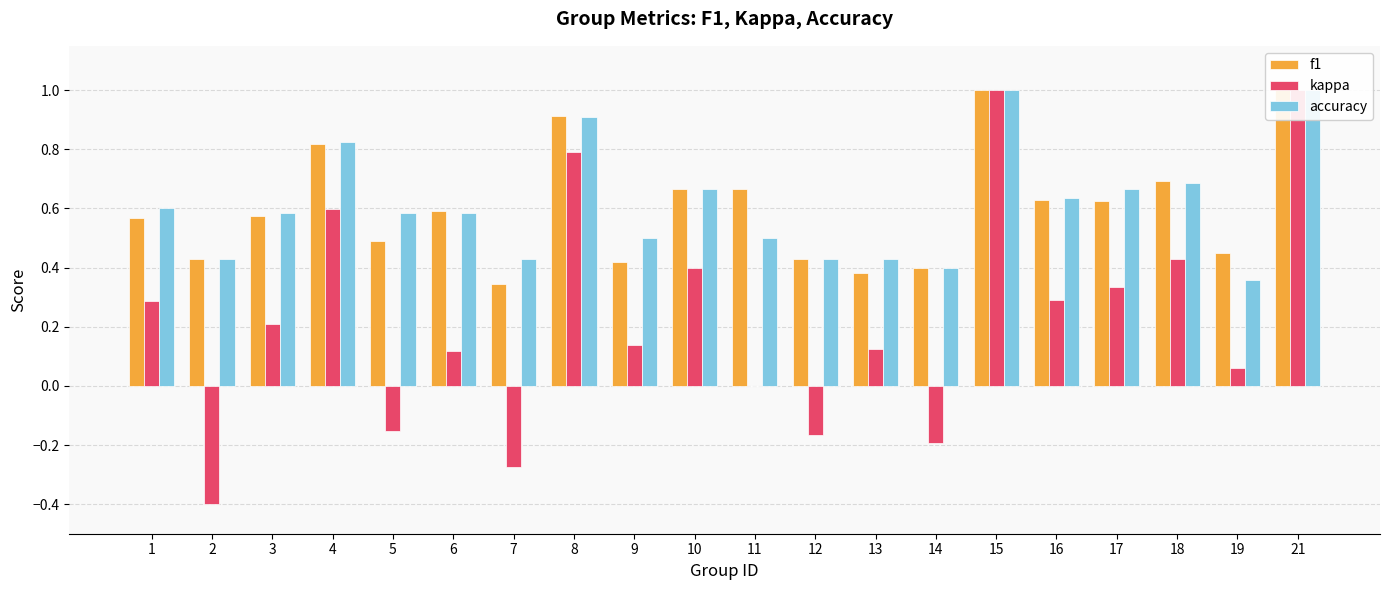

At which label does kappa first exceed 0?

1